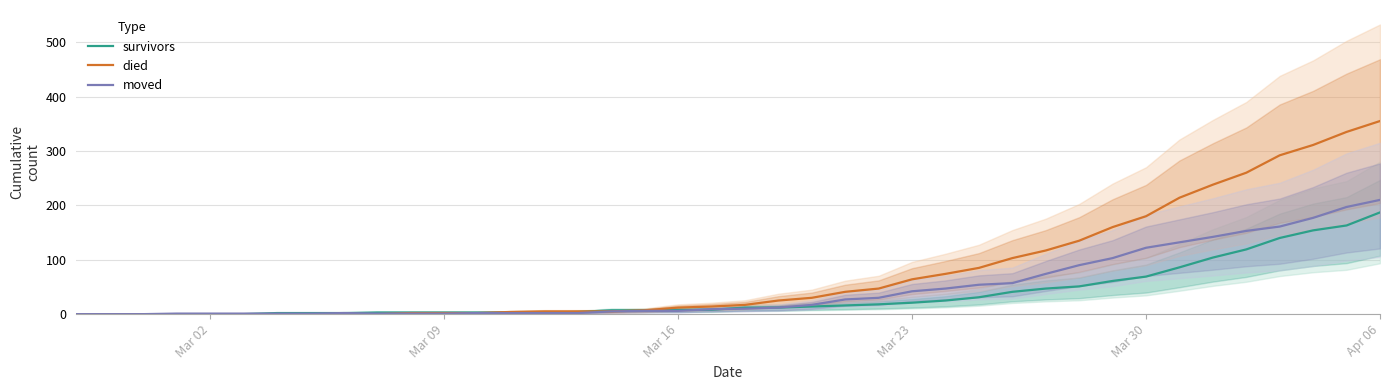

At which label does died reach its peak?

Apr 06